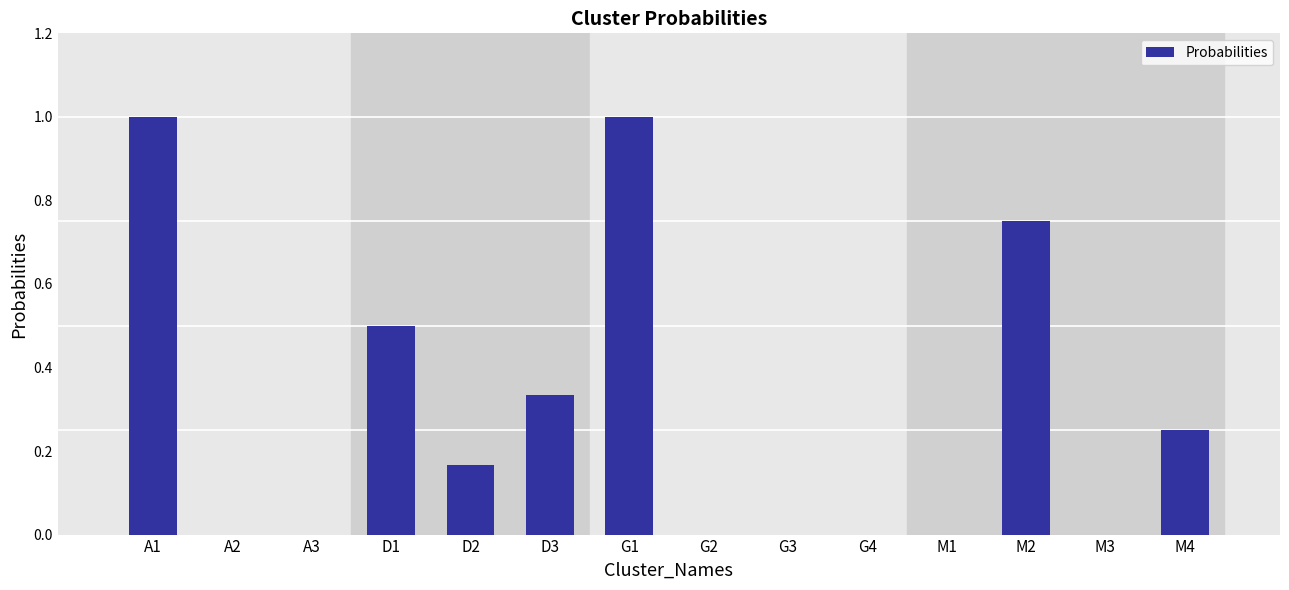

The chart shows a value of 0.3 at G2. True or false?

False